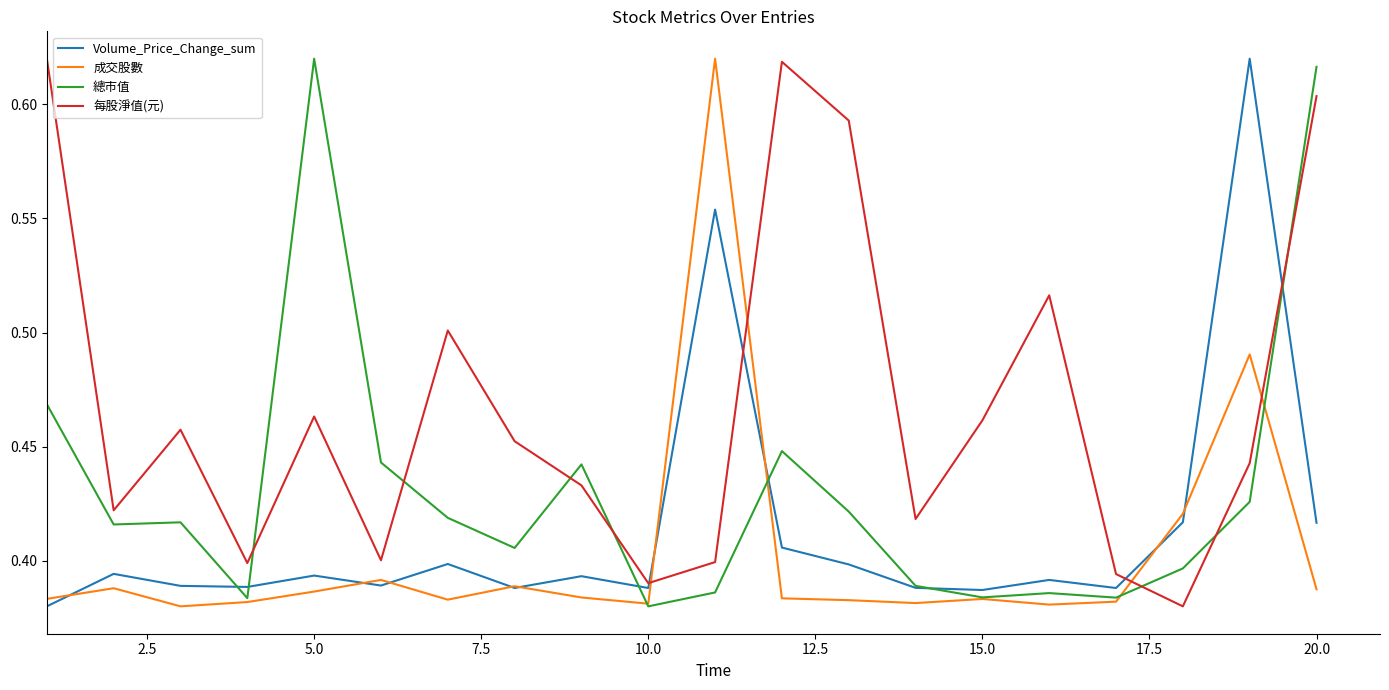

In Volume_Price_Change_sum, how many points are lower than both neighbors (excluding endpoints)?

6